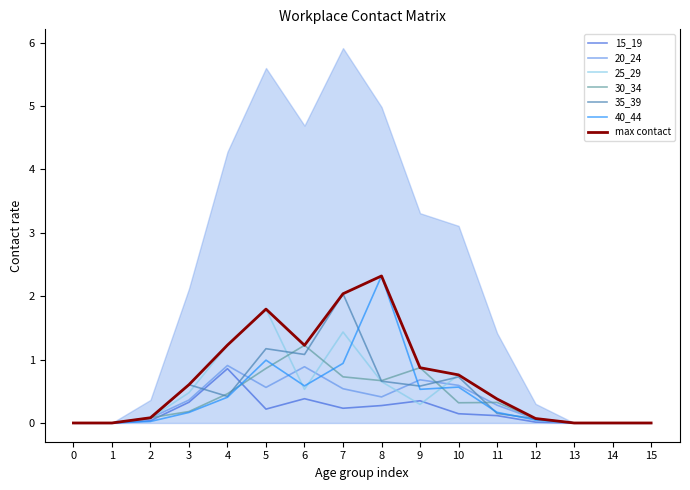

Reading left to right, what are all the values shown in this chart?

15_19: 0=0.0	1=0.0	2=0.0	3=0.3	4=0.9	5=0.2	6=0.4	7=0.2	8=0.3	9=0.3	10=0.1	11=0.1	12=0.0	13=0.0	14=0.0	15=0.0
20_24: 0=0.0	1=0.0	2=0.1	3=0.4	4=0.9	5=0.6	6=0.9	7=0.5	8=0.4	9=0.7	10=0.6	11=0.3	12=0.1	13=0.0	14=0.0	15=0.0
25_29: 0=0.0	1=0.0	2=0.1	3=0.5	4=1.2	5=1.8	6=0.5	7=1.4	8=0.7	9=0.3	10=0.8	11=0.4	12=0.0	13=0.0	14=0.0	15=0.0
30_34: 0=0.0	1=0.0	2=0.1	3=0.2	4=0.5	5=0.9	6=1.2	7=0.7	8=0.7	9=0.9	10=0.3	11=0.3	12=0.1	13=0.0	14=0.0	15=0.0
35_39: 0=0.0	1=0.0	2=0.1	3=0.6	4=0.4	5=1.2	6=1.1	7=2.0	8=0.7	9=0.6	10=0.7	11=0.2	12=0.1	13=0.0	14=0.0	15=0.0
40_44: 0=0.0	1=0.0	2=0.0	3=0.2	4=0.4	5=1.0	6=0.6	7=0.9	8=2.3	9=0.5	10=0.6	11=0.2	12=0.0	13=0.0	14=0.0	15=0.0